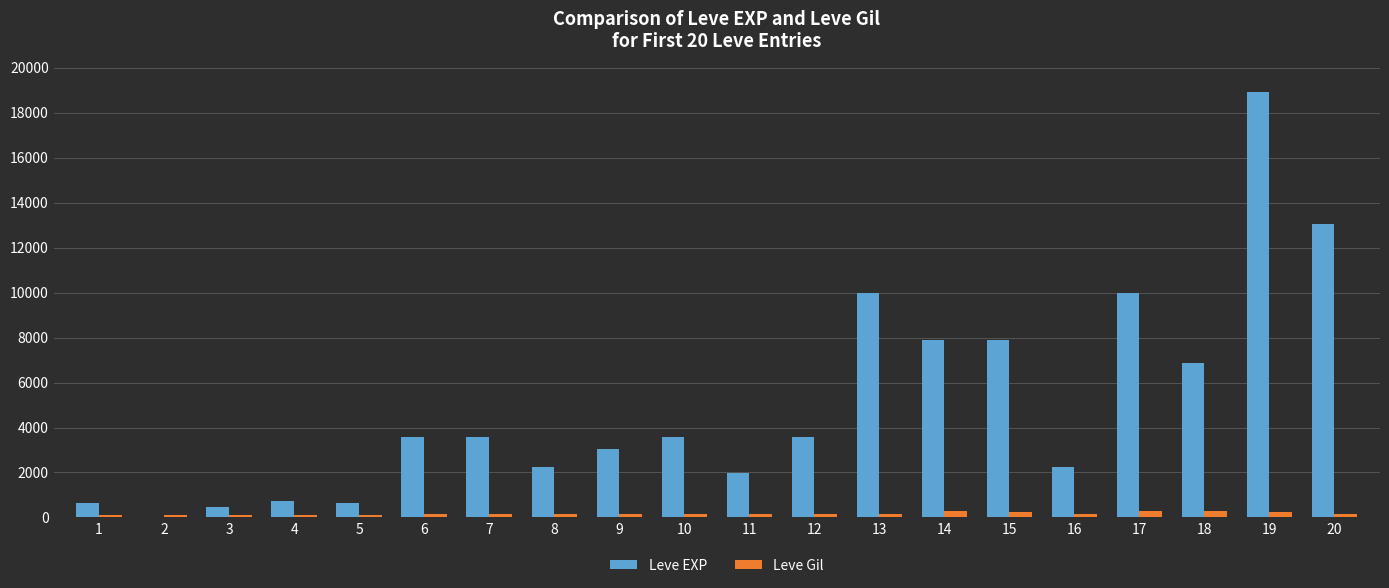

Which series changed the most between 5 and 7?

Leve EXP